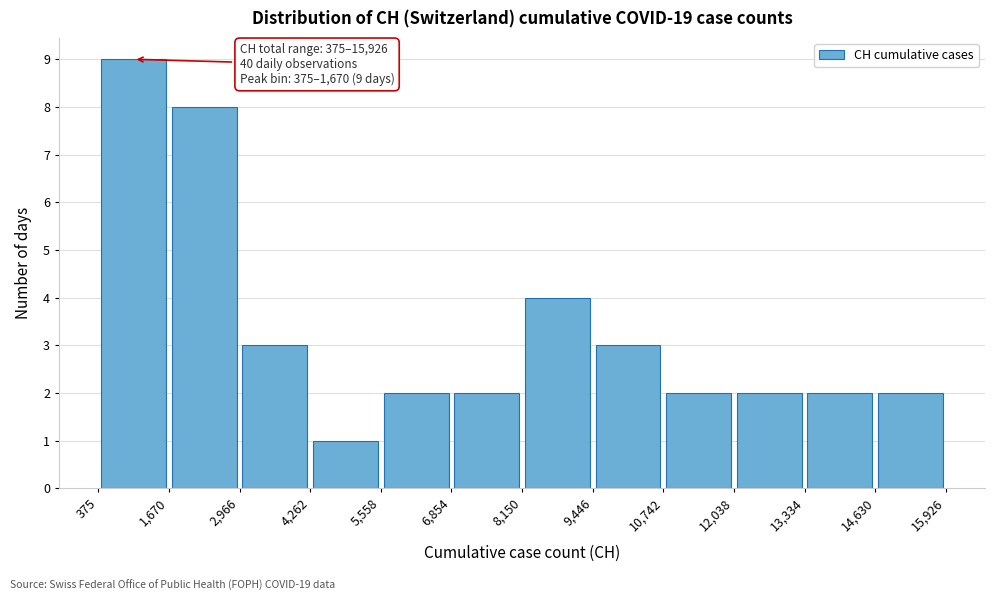

Over which range of the x-axis is the bar tallest?

375 to 1,670